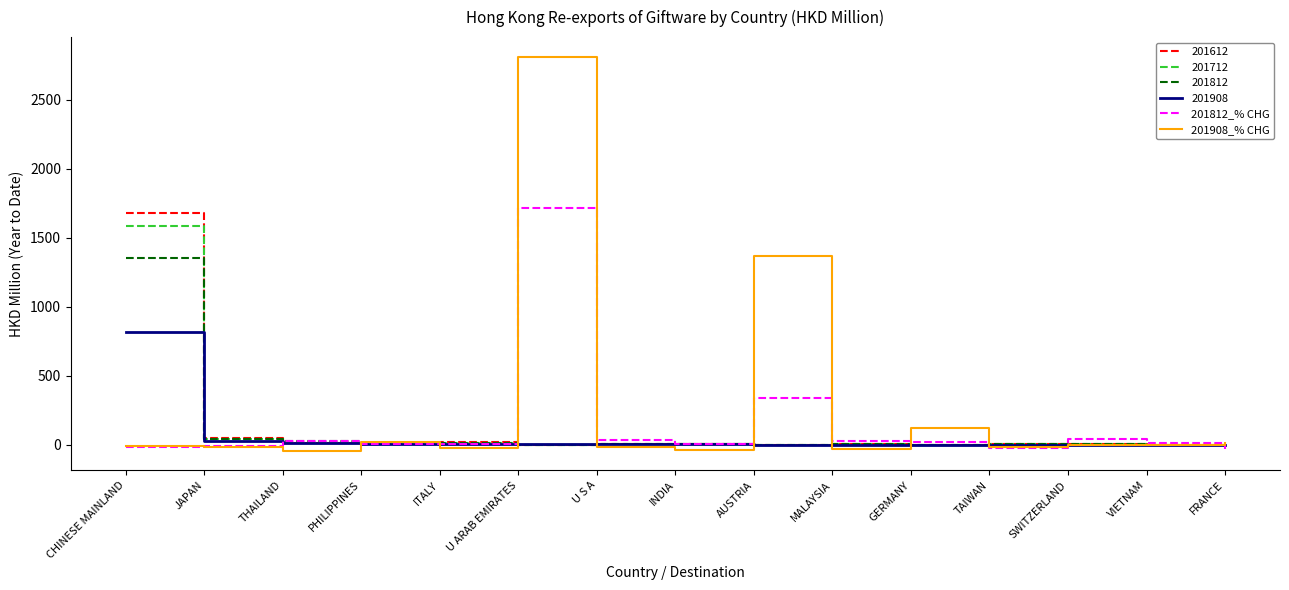

How many values in the 201812_% CHG series exceed 11?

8